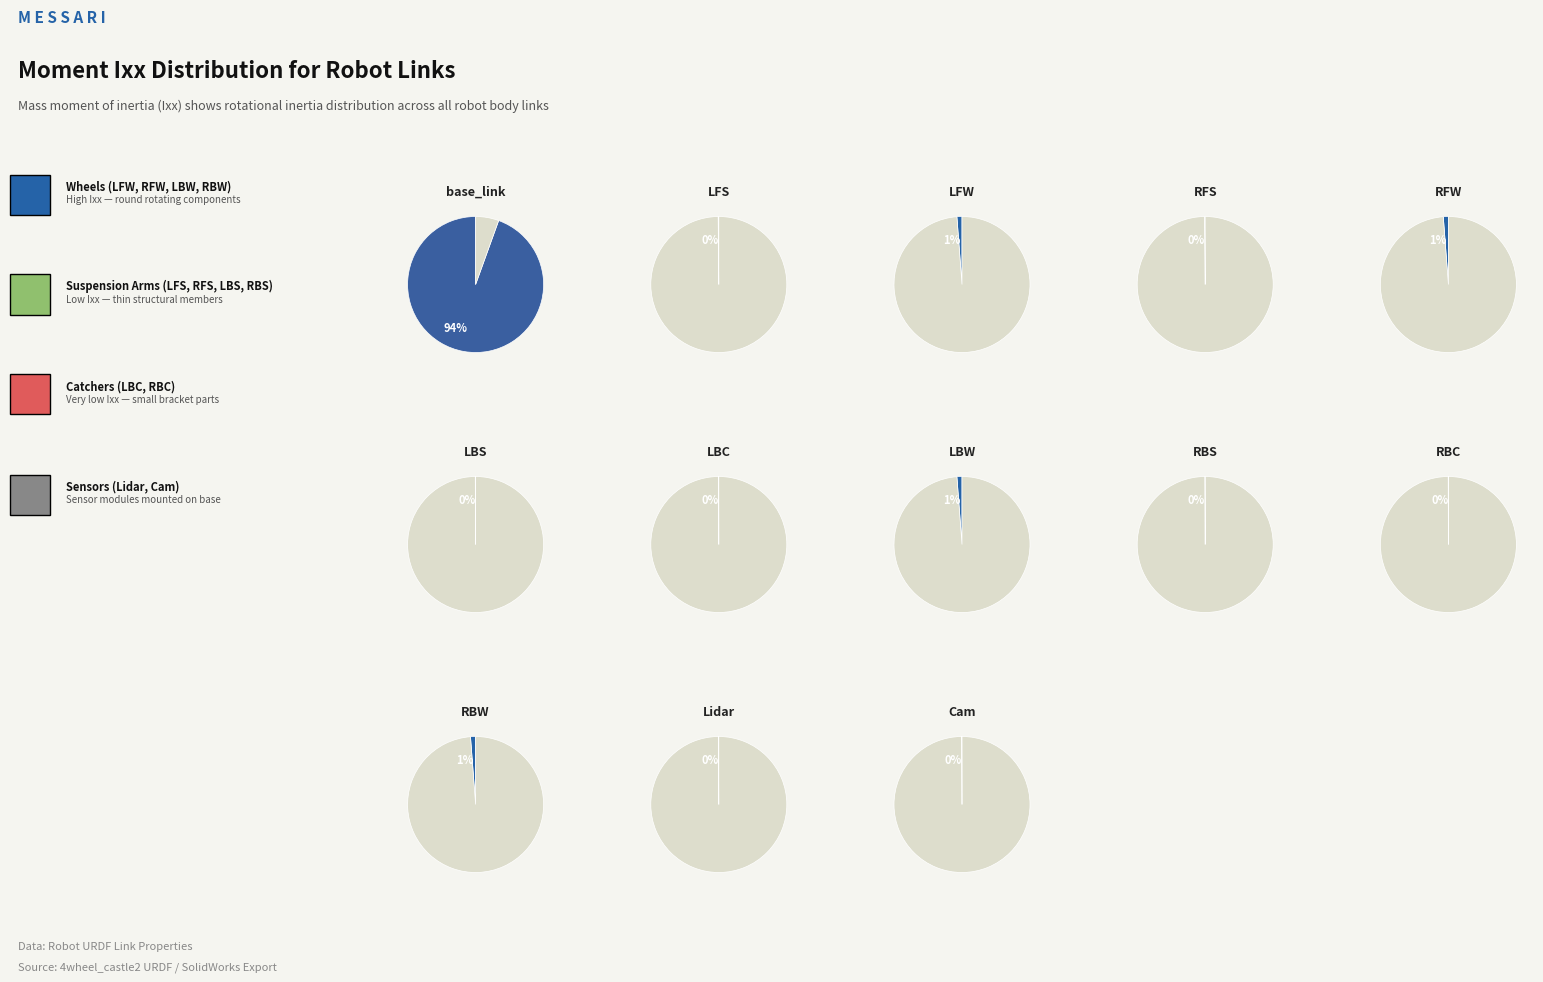

Which category has the biggest portion of the pie?

base_link